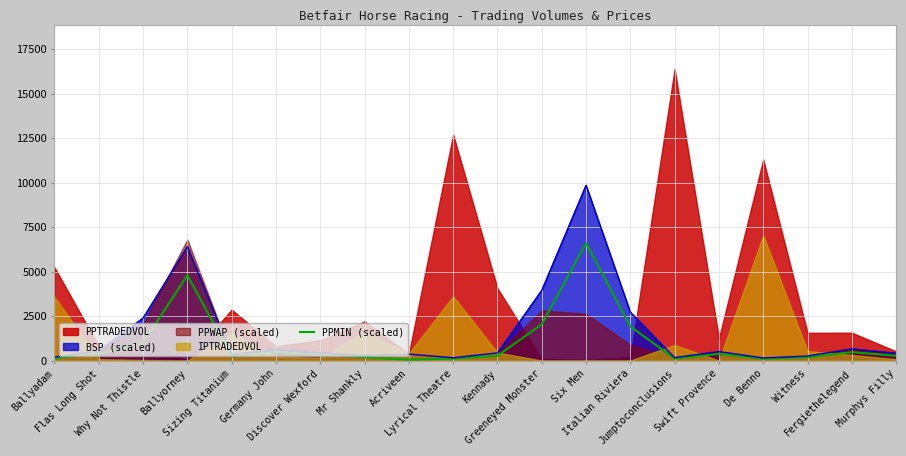

What is the smallest value displayed?

60.0